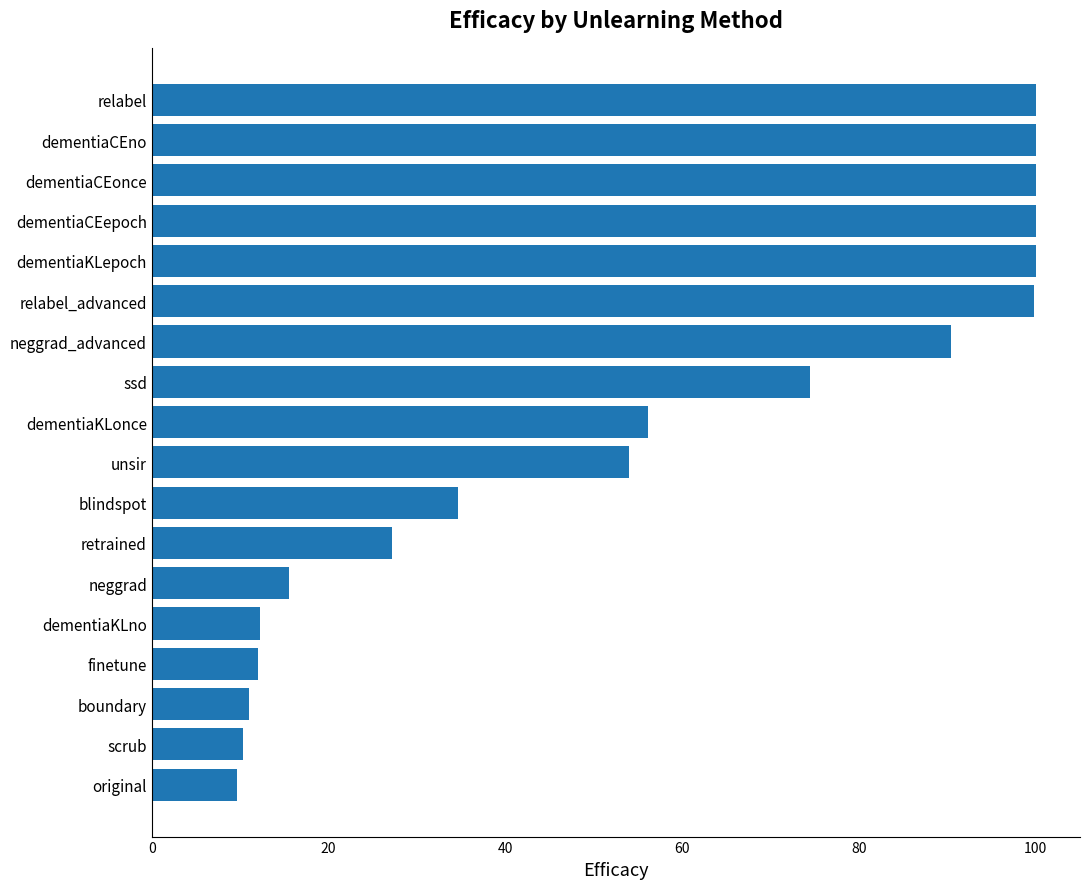

Does the chart contain stacked bars?

No